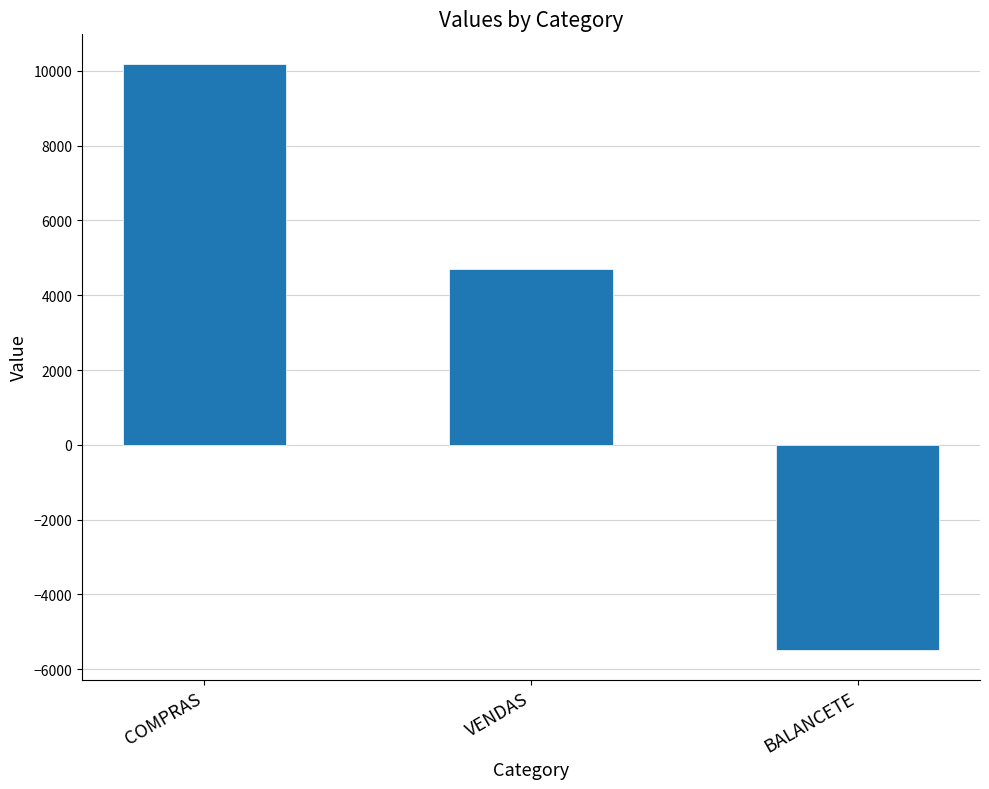

List the labels in order of value, smallest first.

BALANCETE, VENDAS, COMPRAS